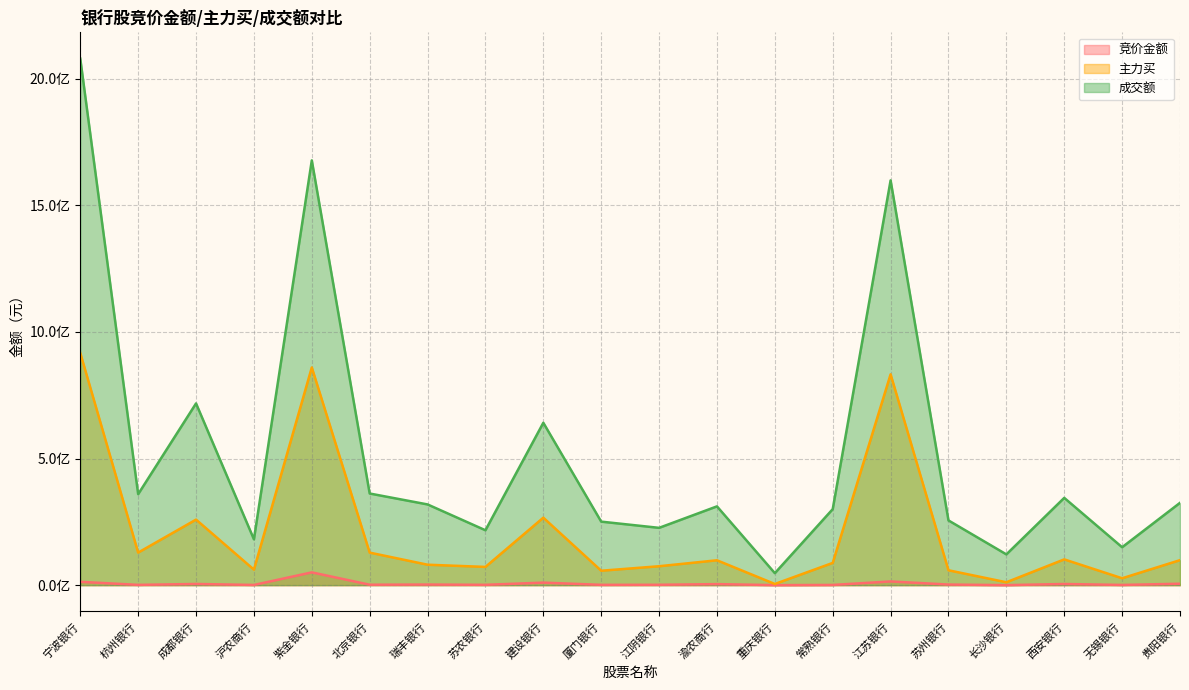

True or false: 成交额 and 主力买 intersect in this chart.

False